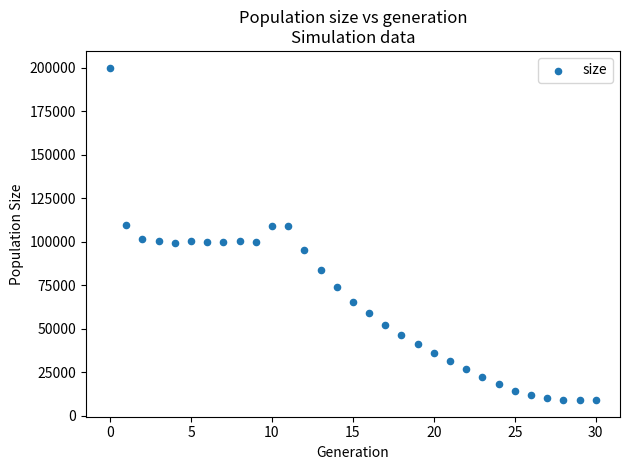

What is the range of Y values (max minus min)?

191008